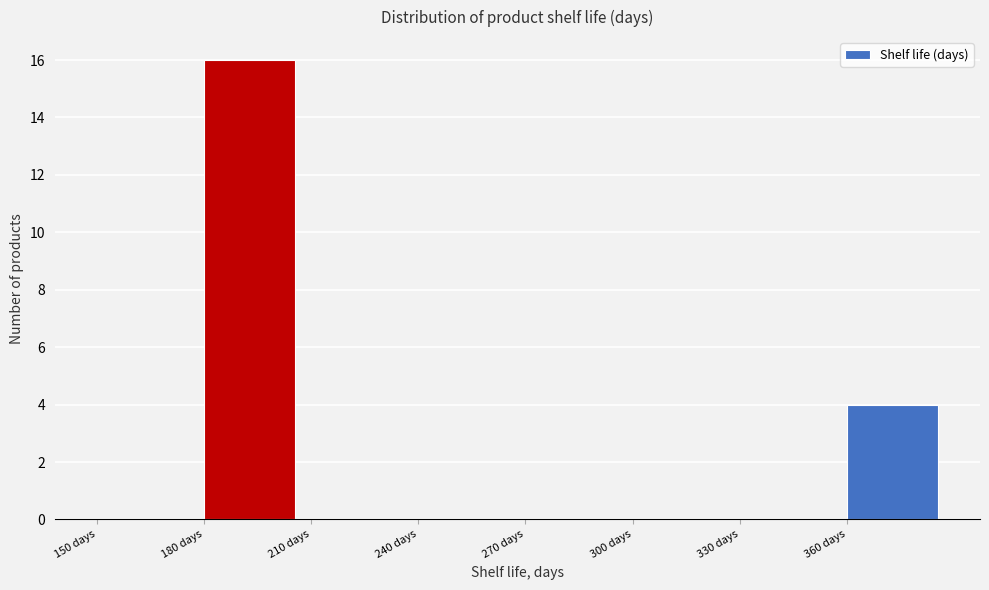

Reading left to right, list every bar in this chart as the range it spans on the x-axis followed by its height. The values are not printed on the chart, so give them approximately, as read against the axis.

150 to 180: 0
180 to 210: 16
210 to 240: 0
240 to 270: 0
270 to 300: 0
300 to 330: 0
330 to 360: 0
360 to 390: 4